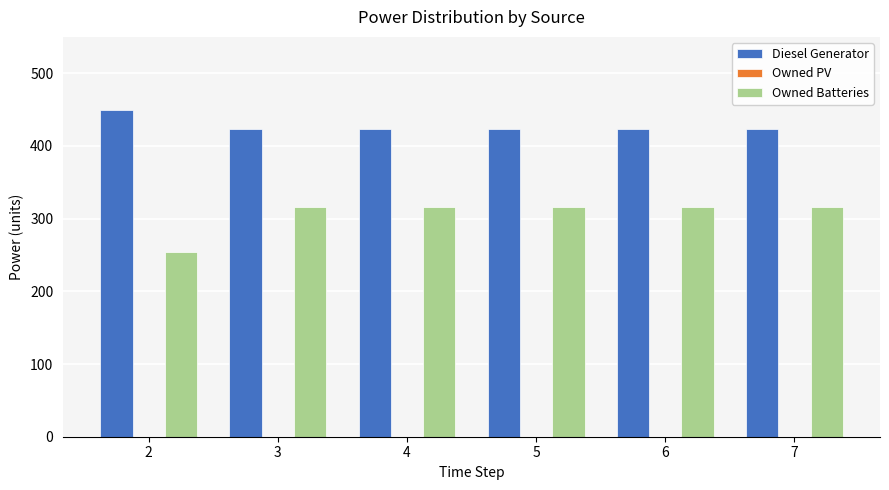

What is the value of the Diesel Generator bar at the 1st from the left?

450